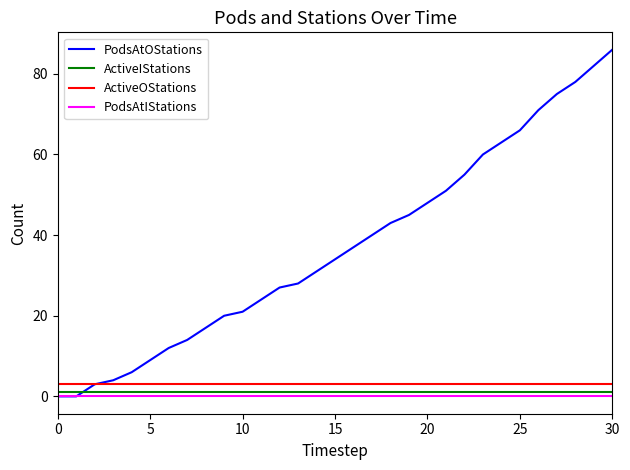

True or false: ActiveOStations and ActiveIStations cross at least once.

False